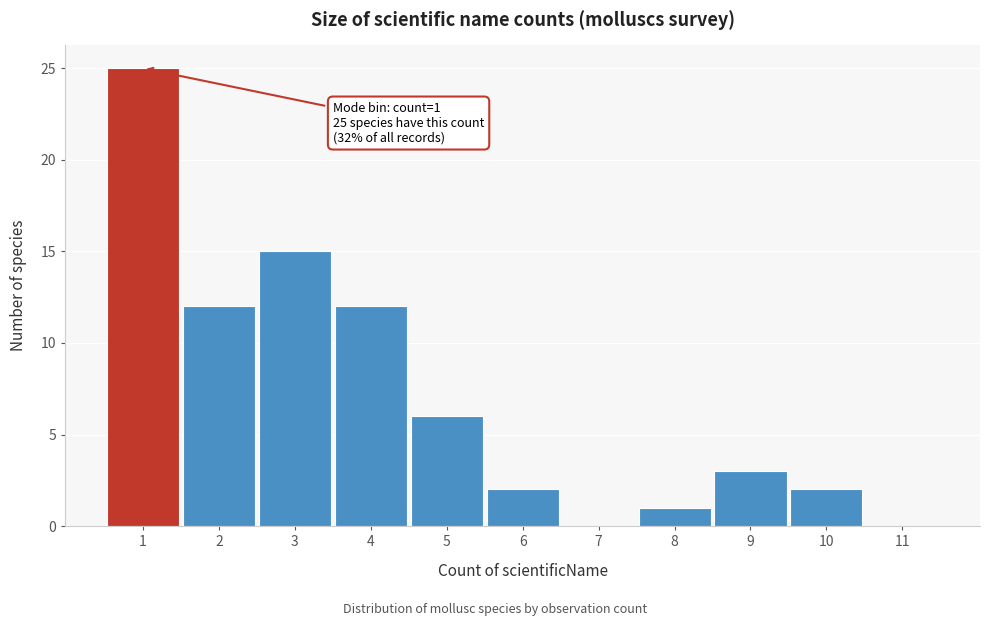

Over which range of the x-axis is the bar tallest?

0.5 to 1.5